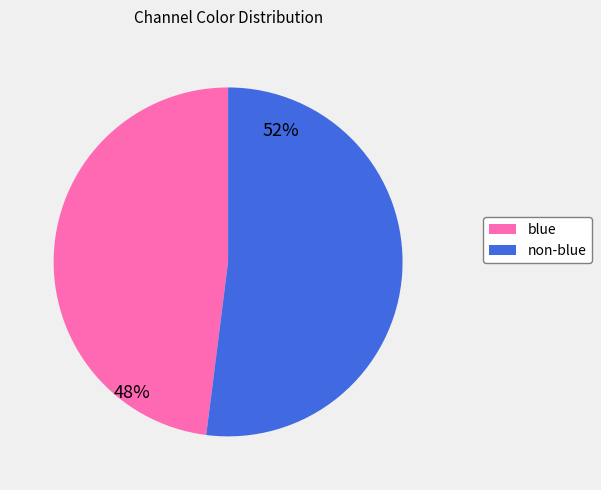

Is there a majority slice in this chart?

Yes